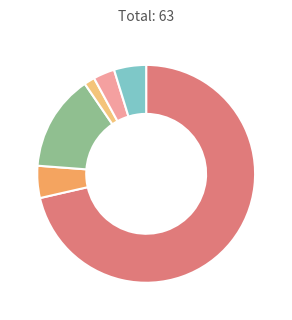

Is there a majority slice in this chart?

Yes